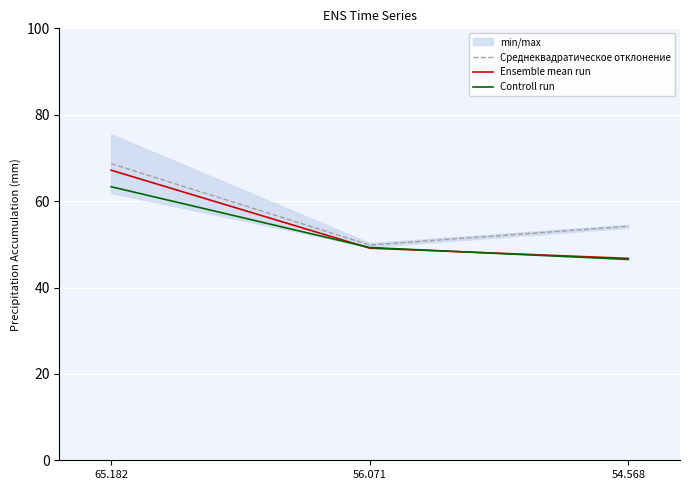

Which series has the largest range (max minus min)?

Ensemble mean run